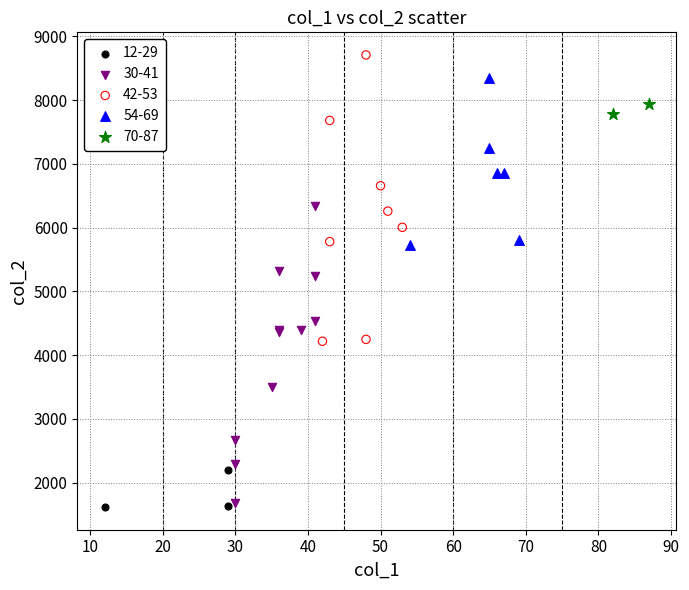

Which series has the largest Y range (max minus min)?

30-41